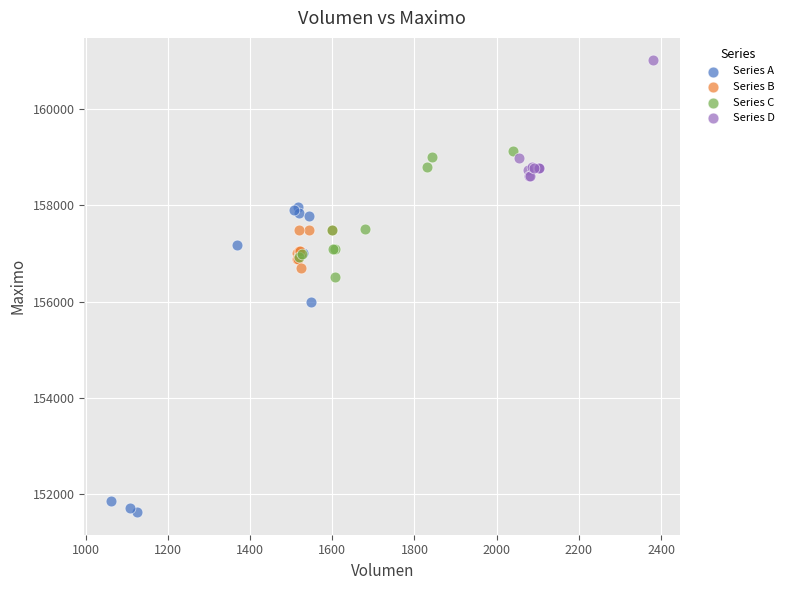

Which series reaches the maximum Y coordinate?

Series D